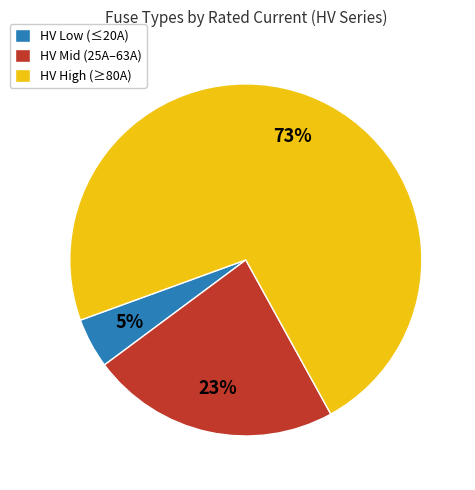

How many segments does this pie chart have?

3